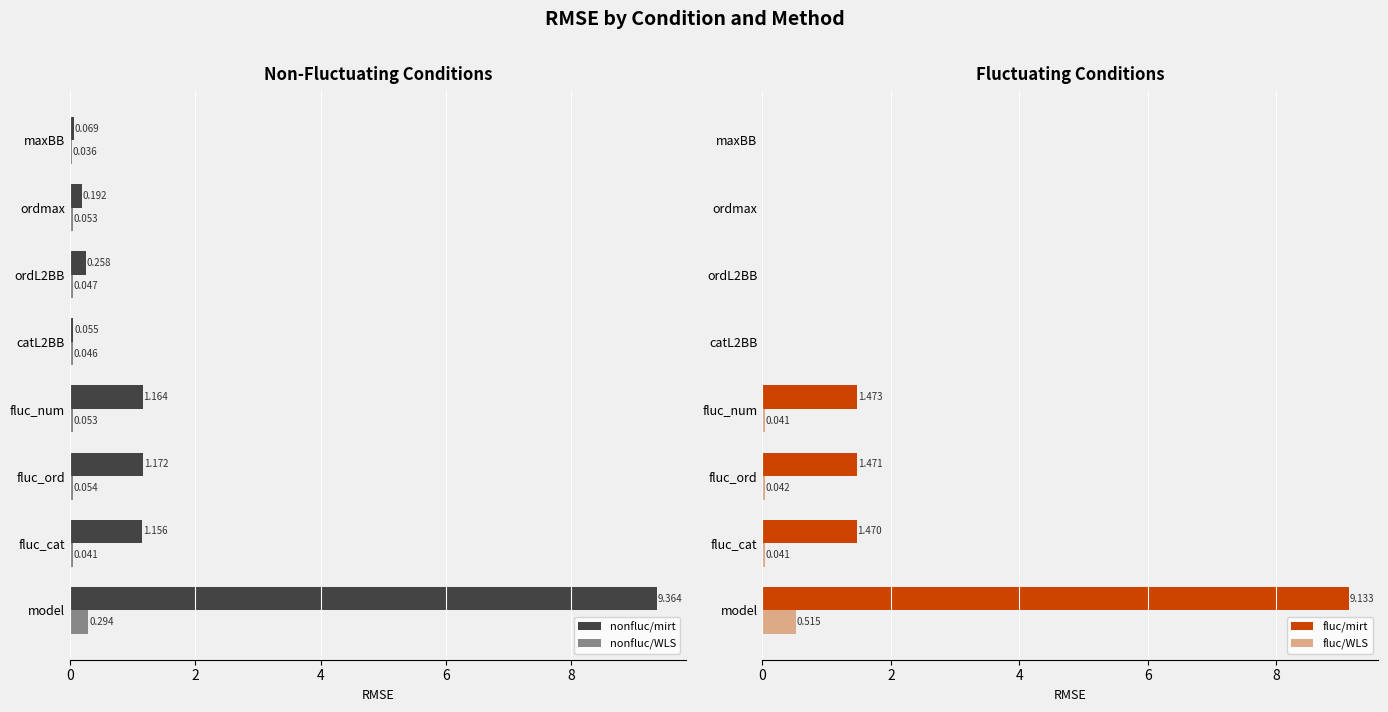

Is the value of nonfluc/mirt at ordmax greater than the value of nonfluc/WLS at fluc_num?

Yes